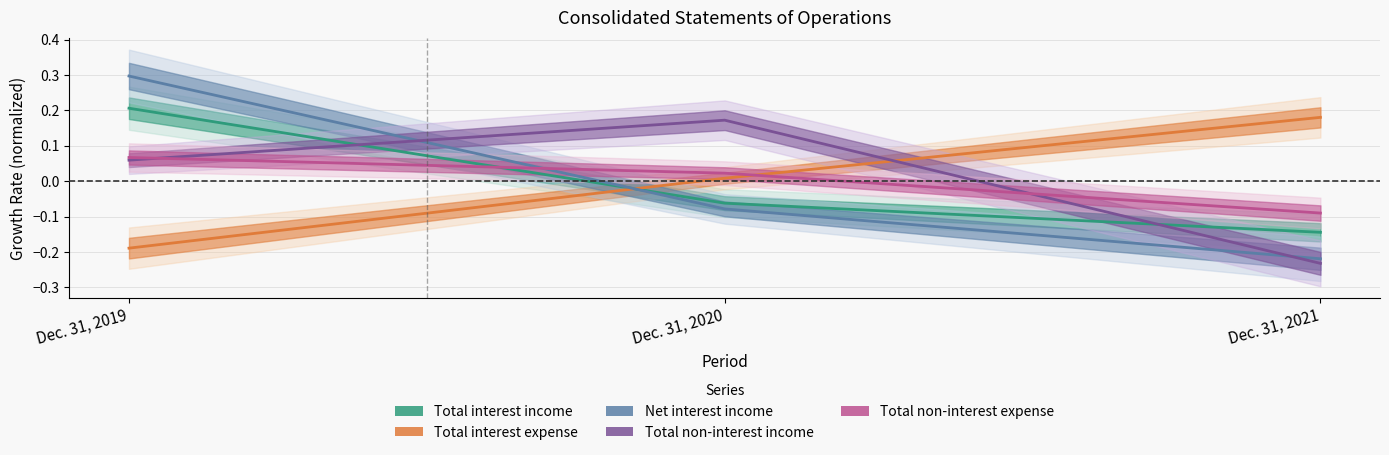

Count the Total non-interest expense values in the range 0 to 1.

2